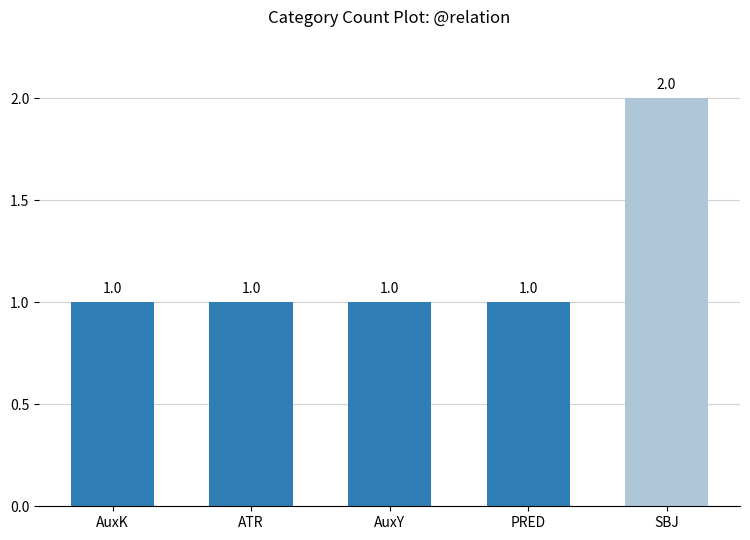

True or false: the data shows 0 at PRED.

False